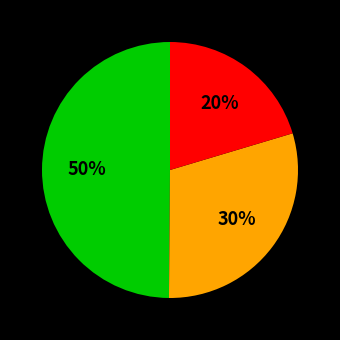

Is there any slice that represents more than half of the pie?

No